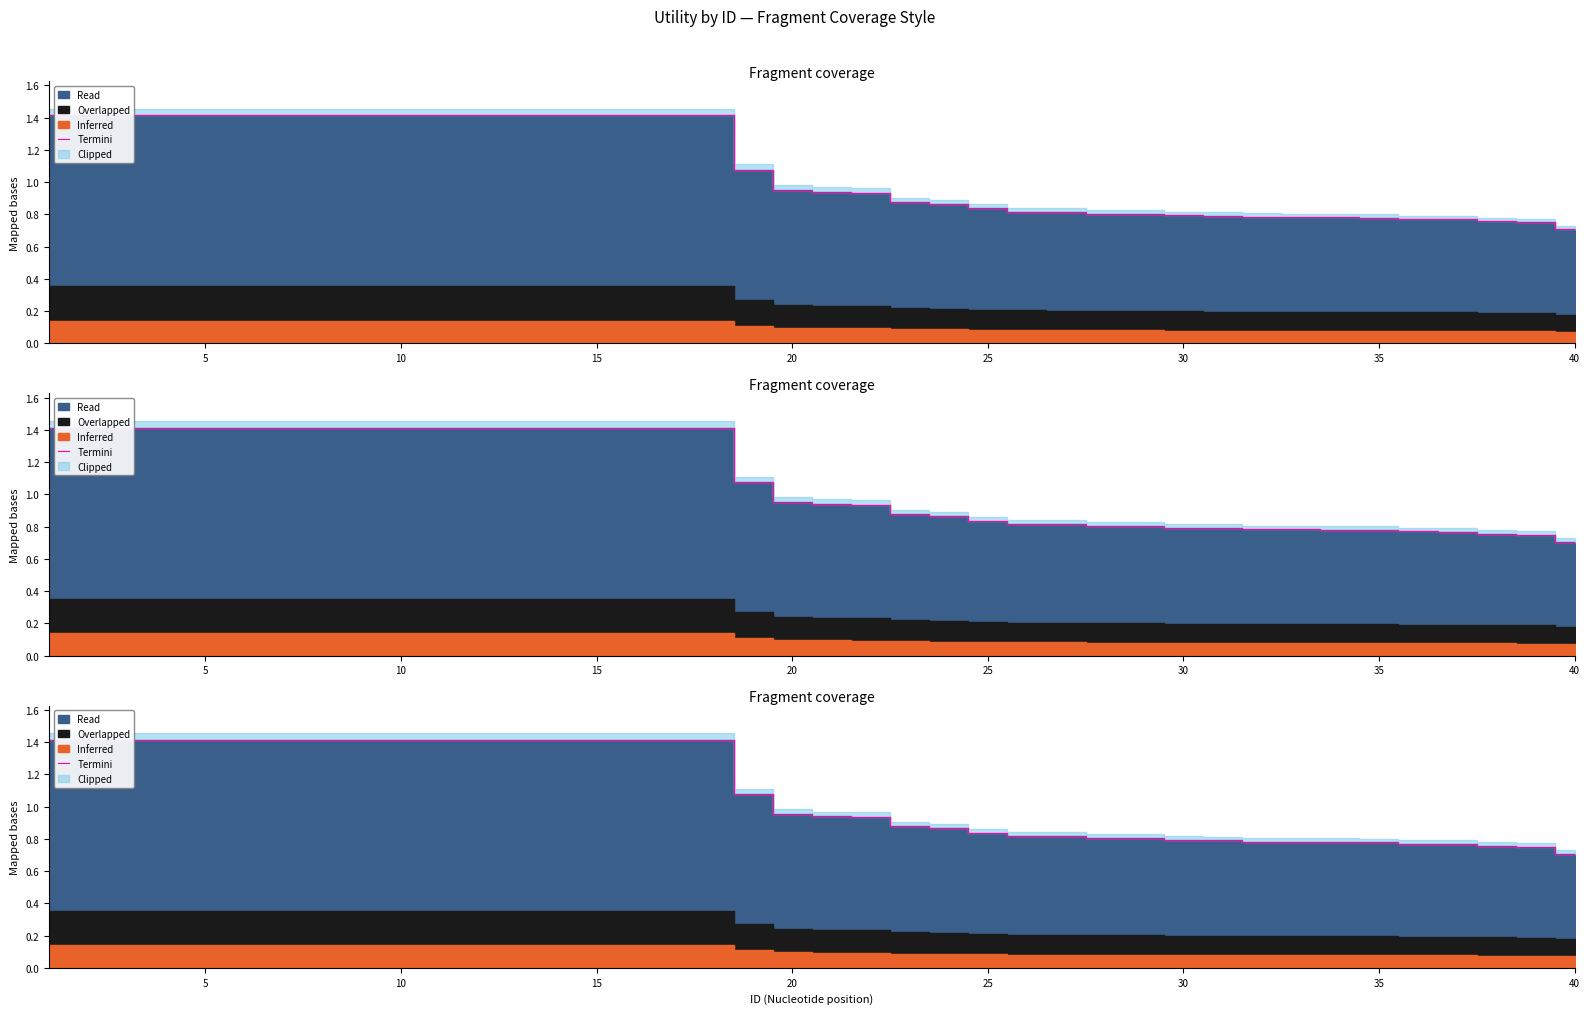

How many lines are shown in the chart?

1